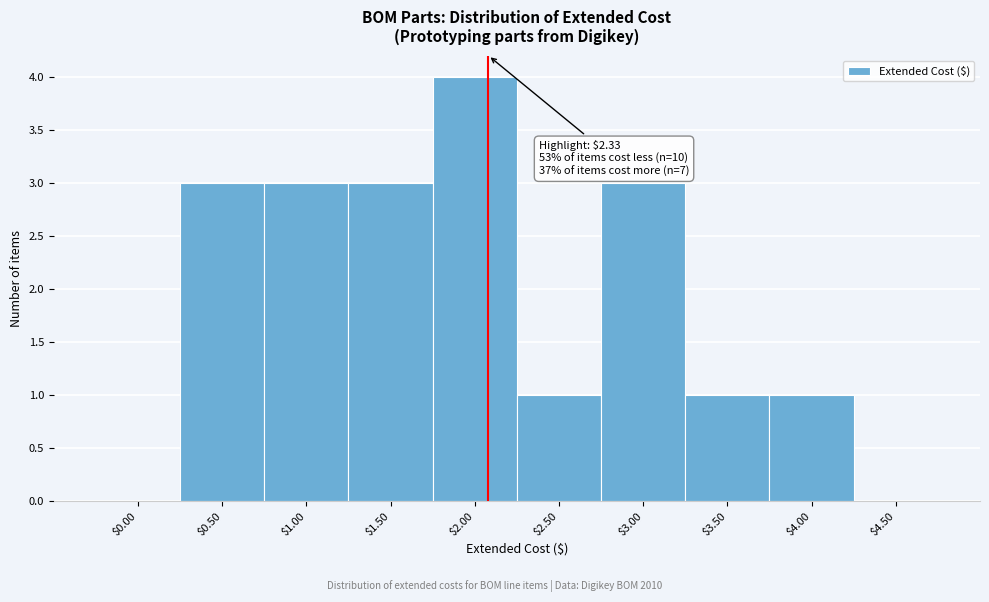

True or false: the data shows 4 at $0.50.

False